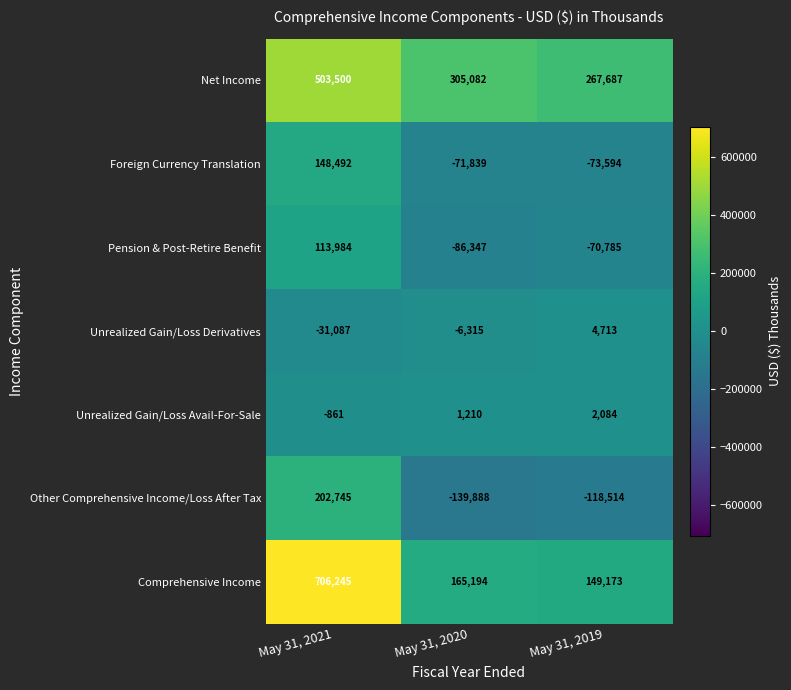

What is the sum of all Foreign Currency Translation values?

3059